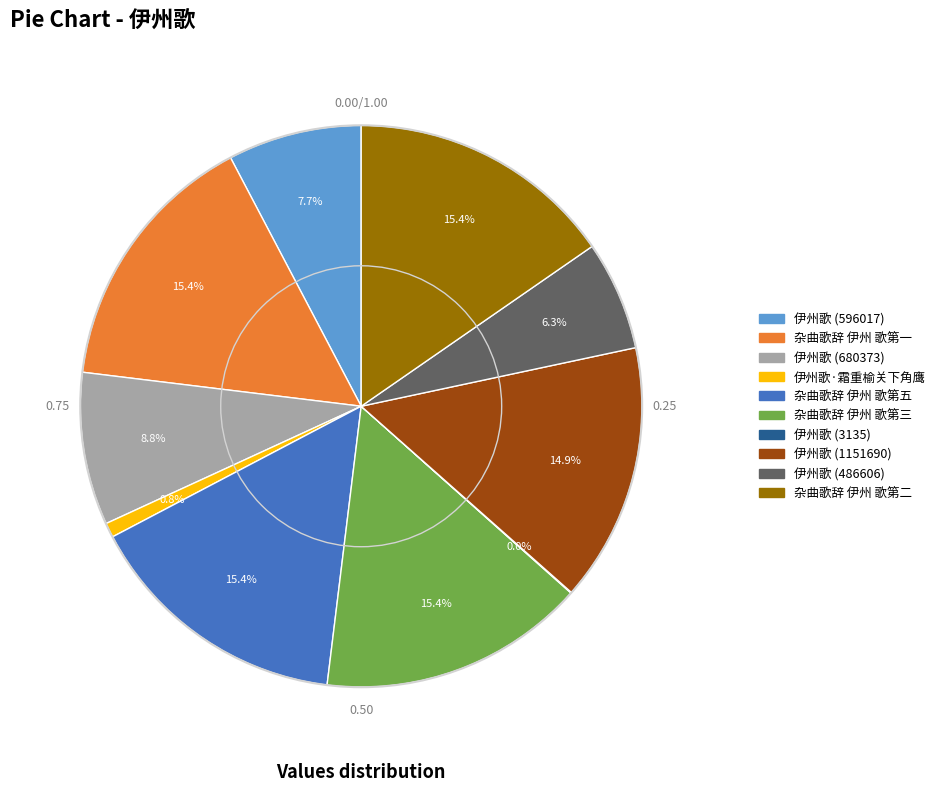

Approximately how many times larger is the value at 伊州歌 (486606) compared to 杂曲歌辞 伊州 歌第五?

0.4